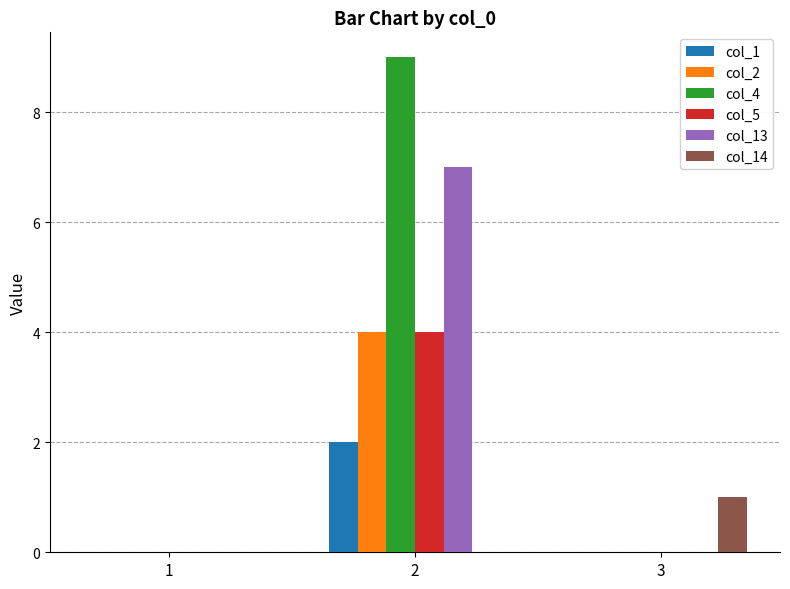

Reading left to right, extract all data points from this chart.

col_1: 0	2	0
col_2: 0	4	0
col_4: 0	9	0
col_5: 0	4	0
col_13: 0	7	0
col_14: 0	0	1